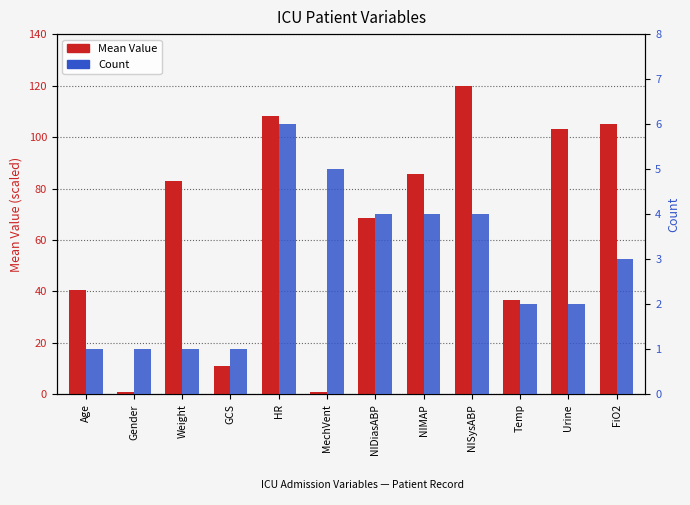

Read the Mean Value value at Temp.

36.8